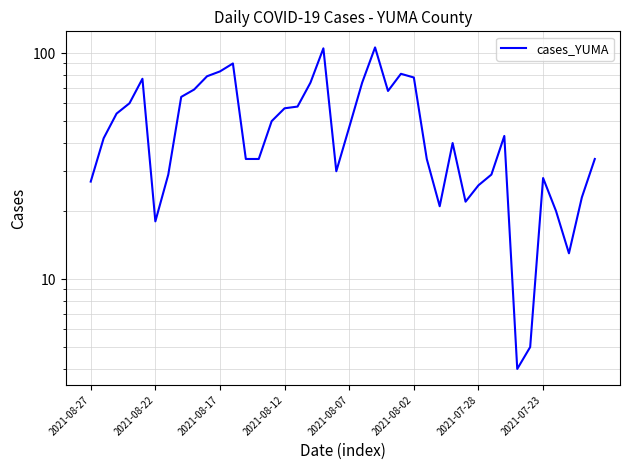

How many categories are shown in the chart?

40